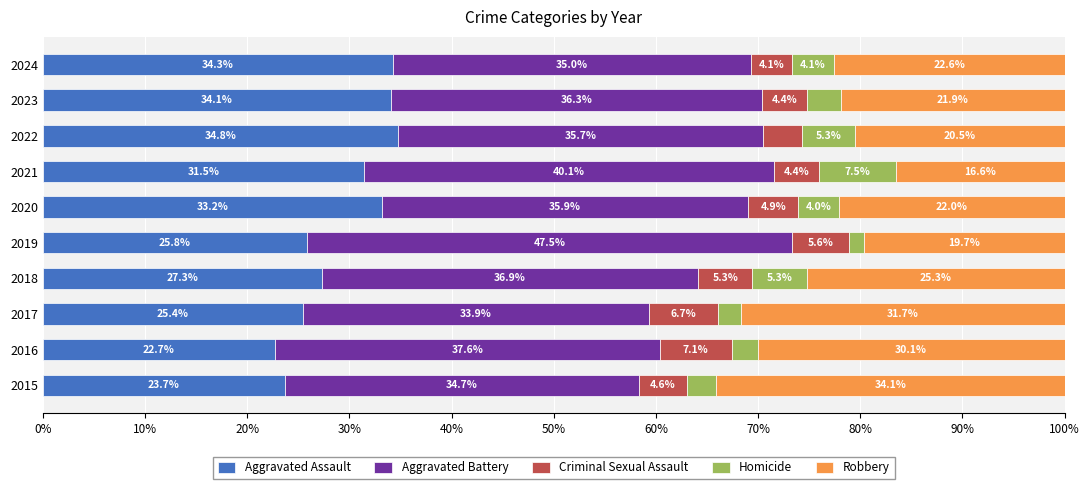

The value of Aggravated Assault at 2015 is 23.7. True or false?

True